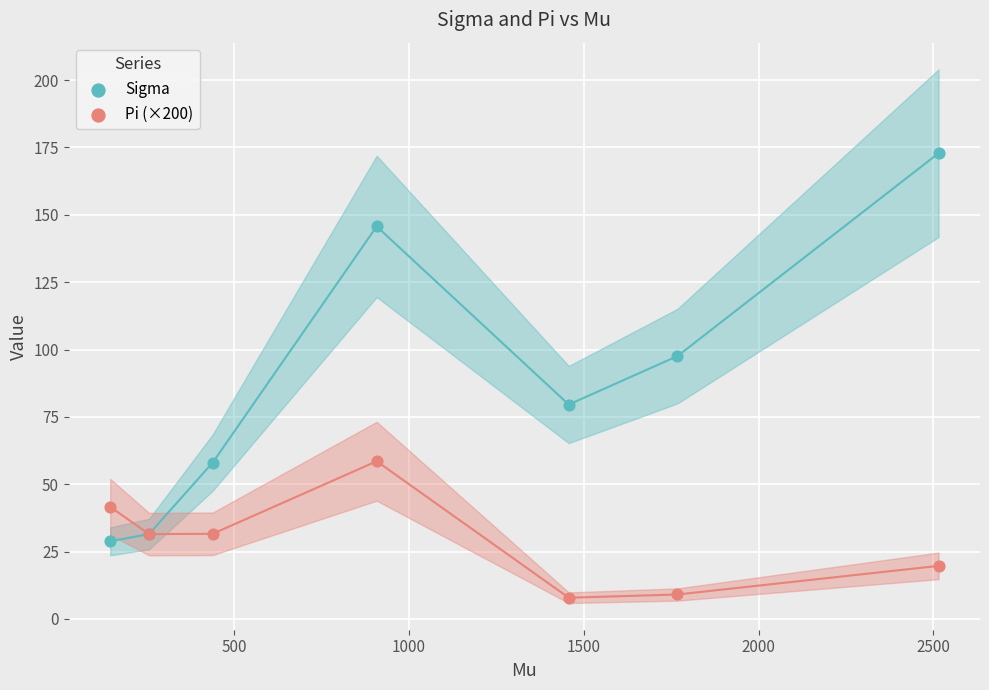

Across all series, what Y value is closest to 90?

97.6